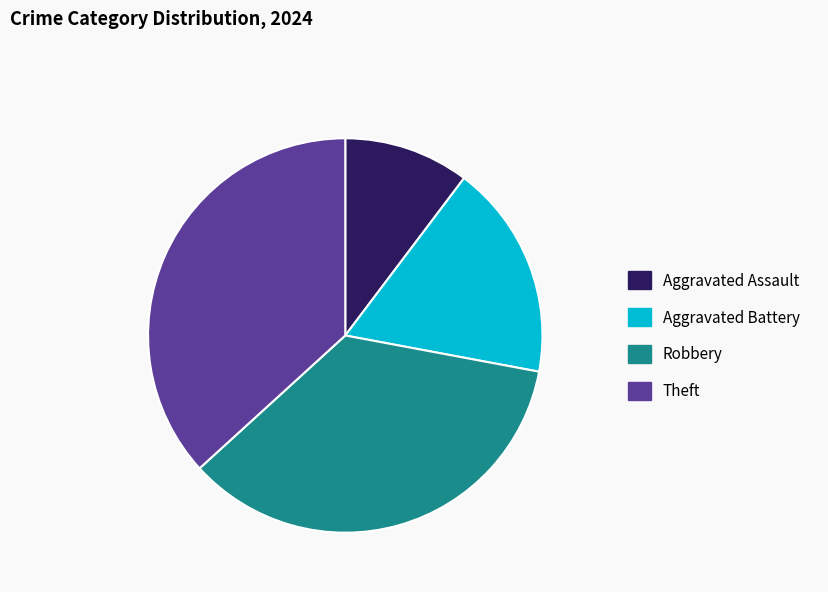

What is the smallest slice in the pie chart?

Aggravated Assault